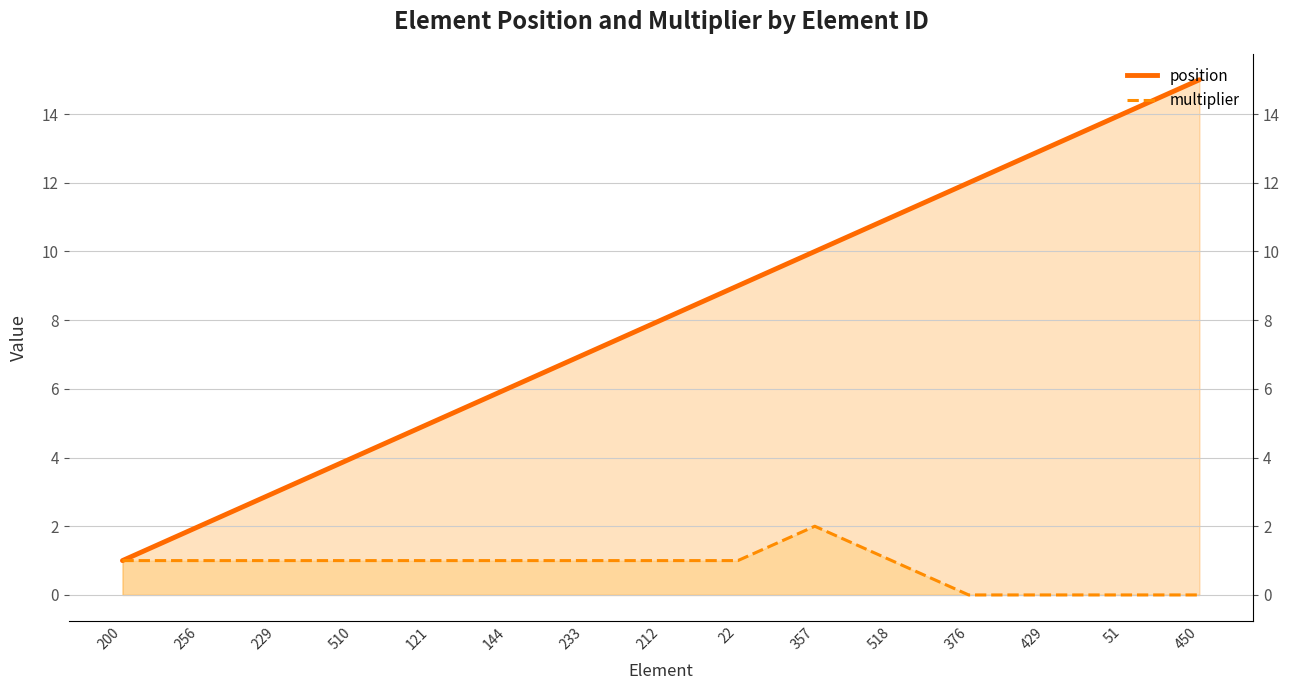

What position from the right is 144?

10